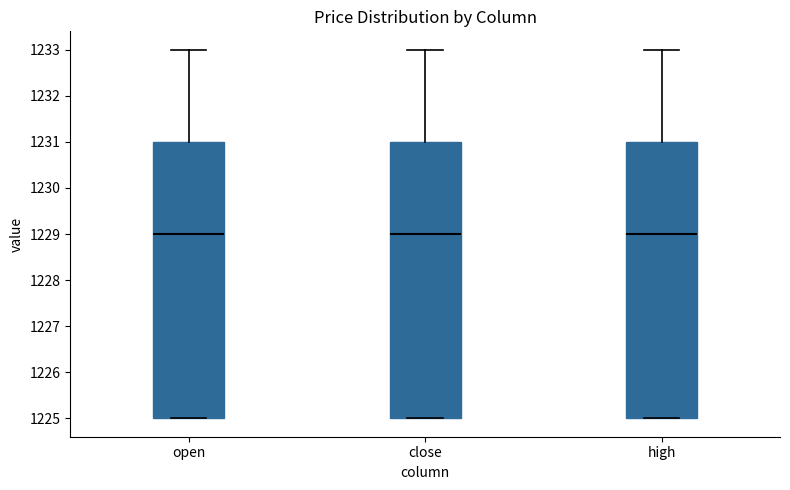

Reading left to right, read every box against the y-axis: the position of its median line, the range the box covers, and the ends of its whiskers. The values are not printed on the chart, so give them approximately, as read against the axis.

open: median 1229, box 1225 to 1231, whiskers 1225 to 1233
close: median 1229, box 1225 to 1231, whiskers 1225 to 1233
high: median 1229, box 1225 to 1231, whiskers 1225 to 1233